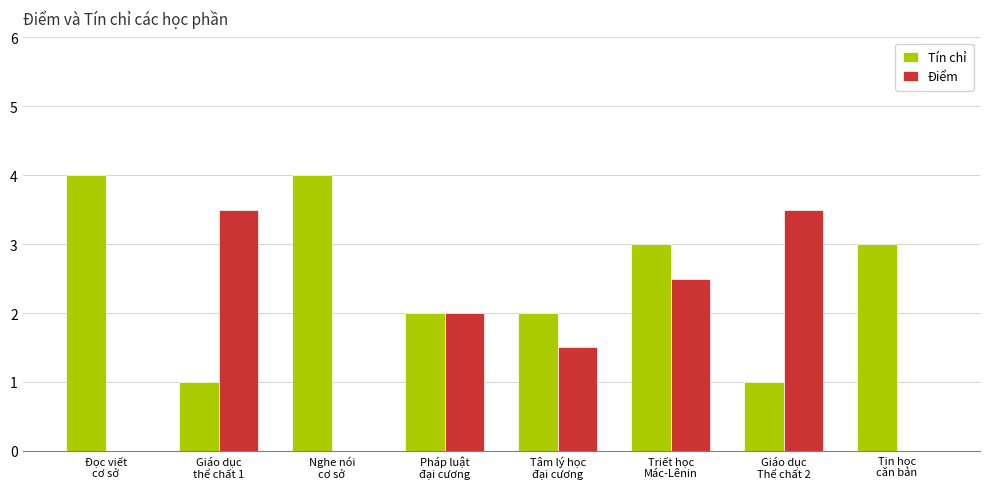

Are the bars grouped side by side (vs. stacked)?

Yes